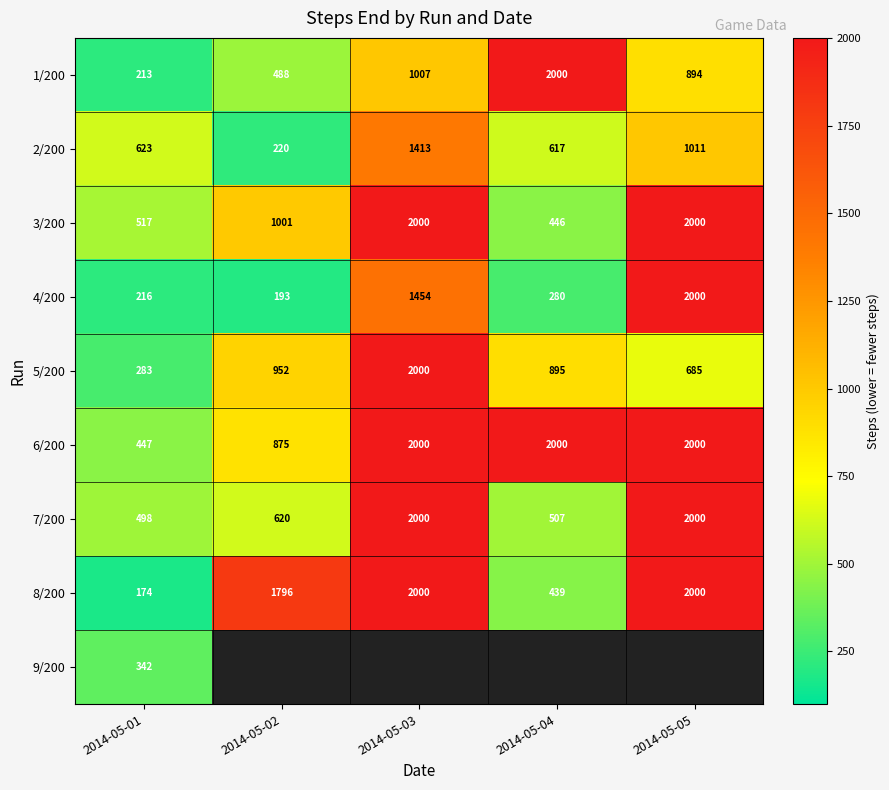

Rank the categories by 1/200 value from highest to lowest.

2014-05-04, 2014-05-03, 2014-05-05, 2014-05-02, 2014-05-01